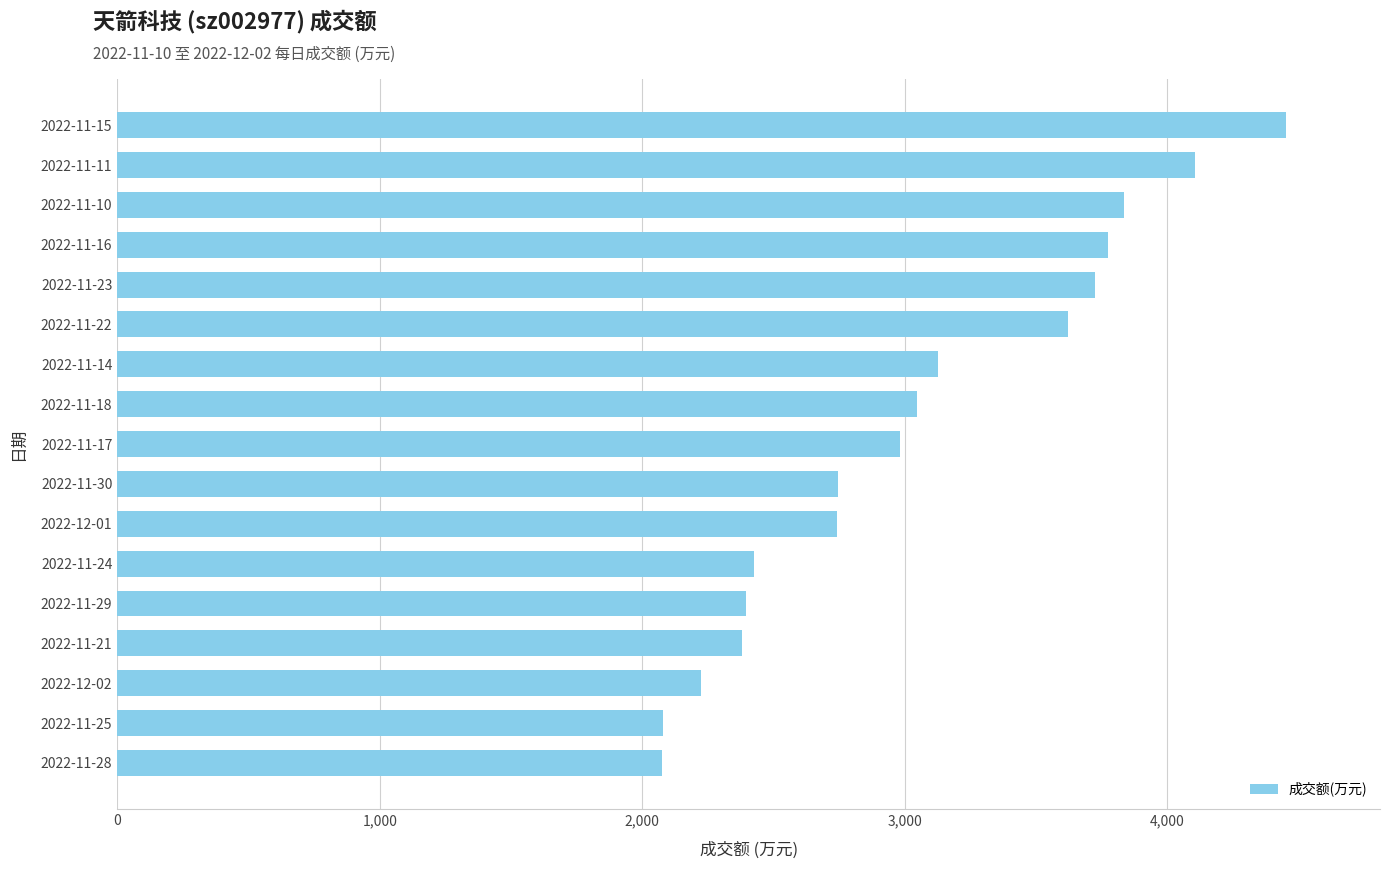

At which category does the chart reach its peak across all series?

2022-11-15